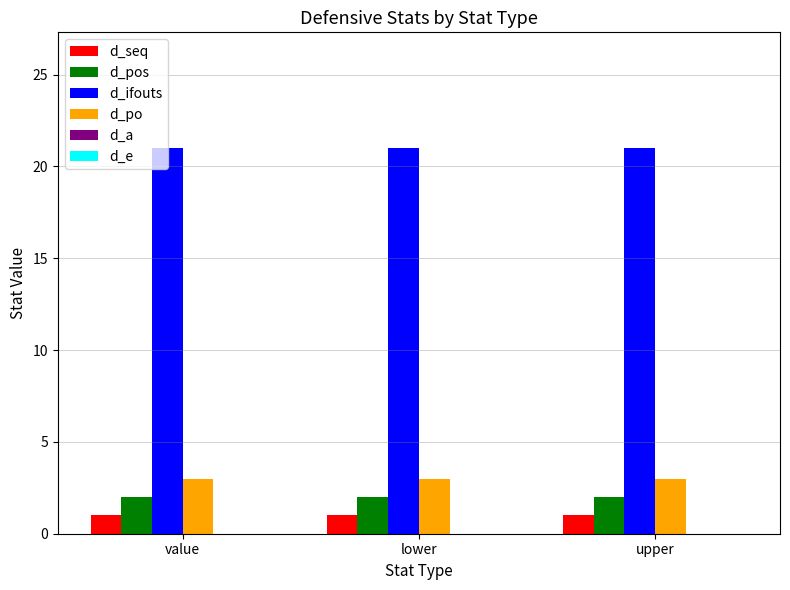

The value of d_po at lower is 3. True or false?

True